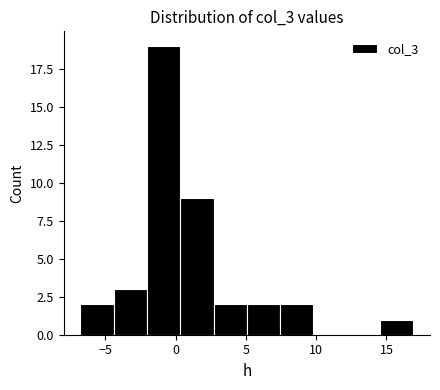

Which range on the x-axis has the tallest bar?

-2.0 to 0.5